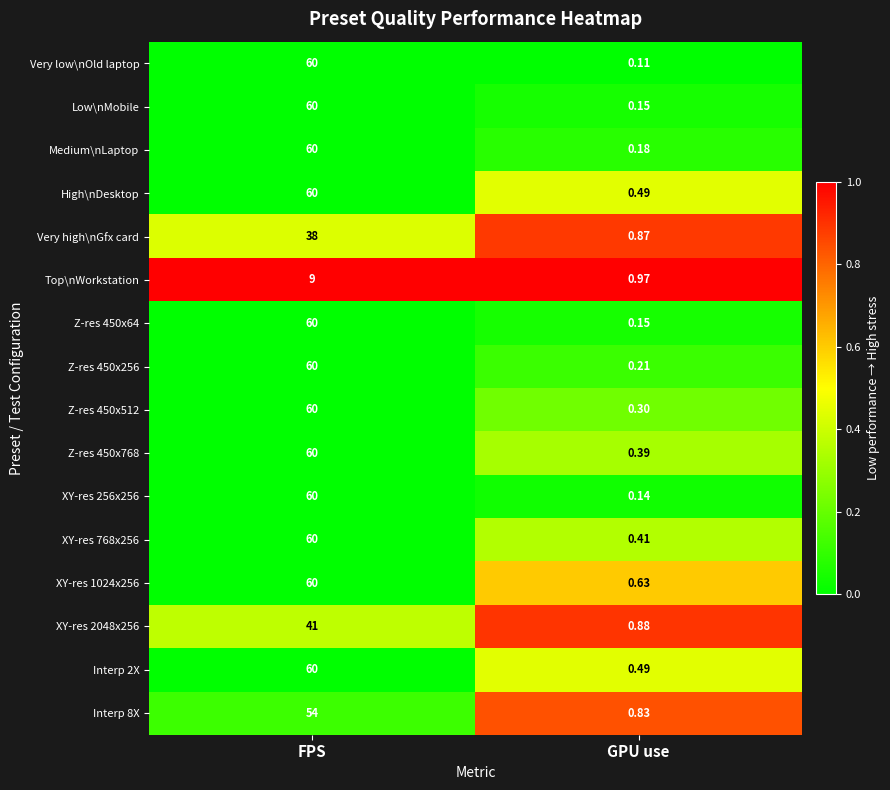

Which series has the largest range (max minus min)?

Very low\nOld laptop